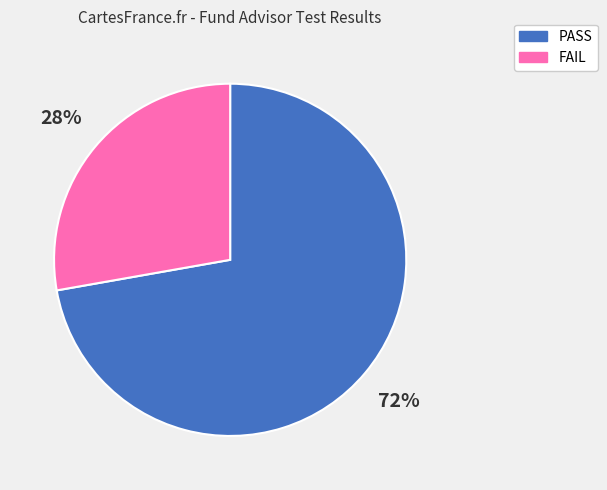

Do FAIL and PASS together represent more than half of the pie?

Yes